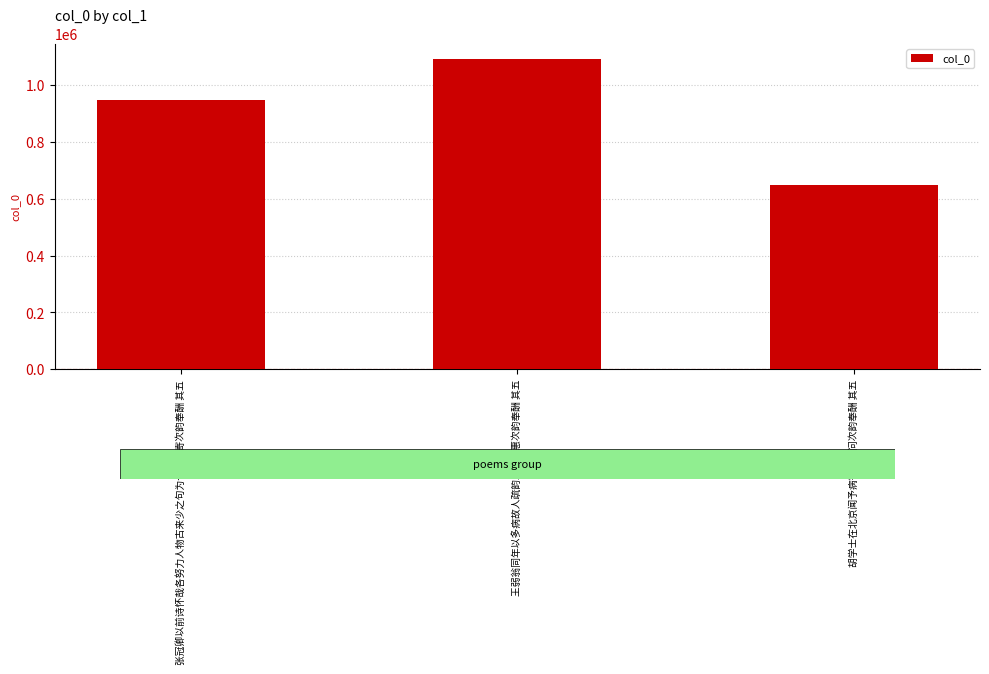

How many values are below 946284?

1